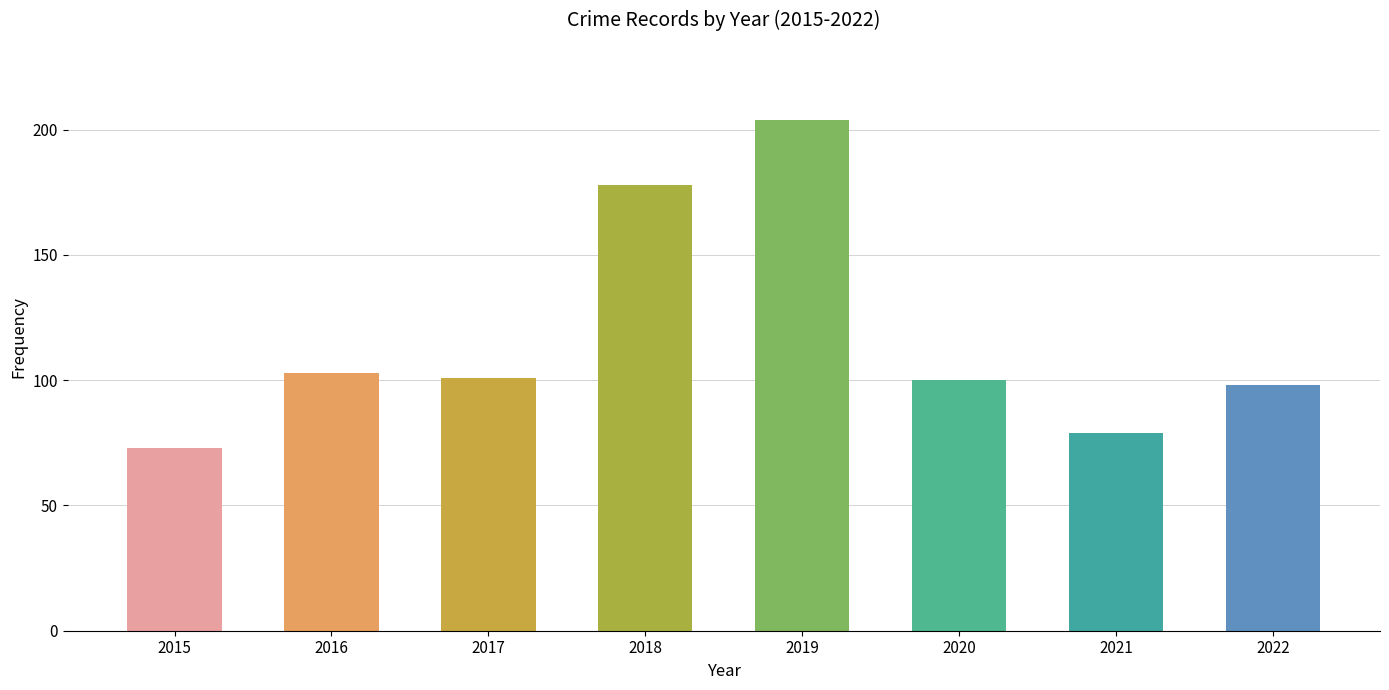

Reading left to right, transcribe all the data shown in this chart.

73	103	101	178	204	100	79	98